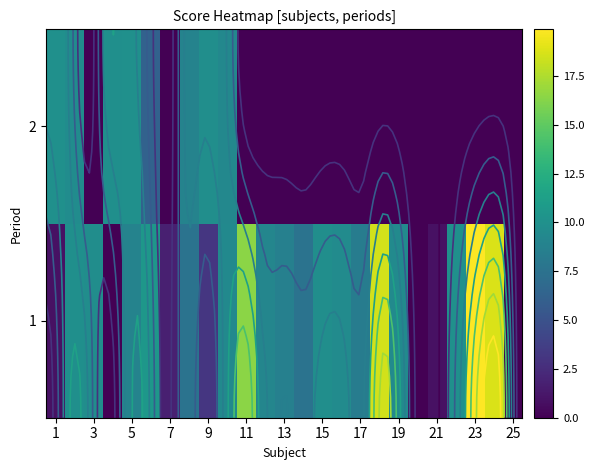

Is the value of 1 at 9 greater than the value of 2 at 23?

Yes